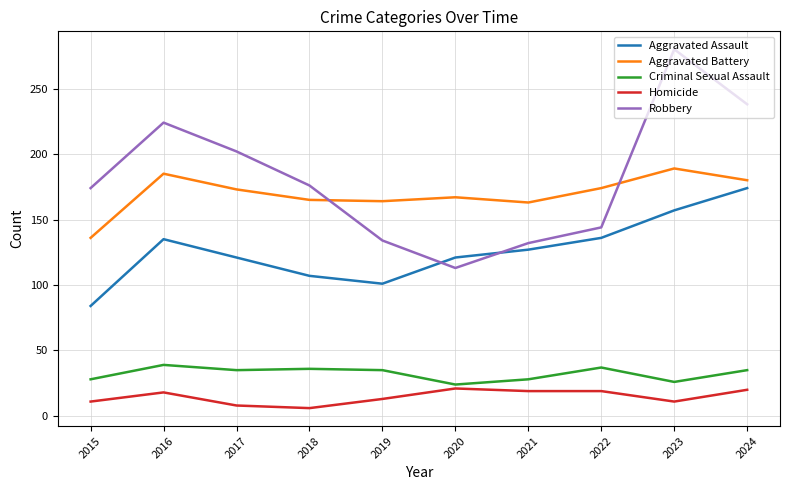

True or false: Robbery has a value of 183 at 2019.

False